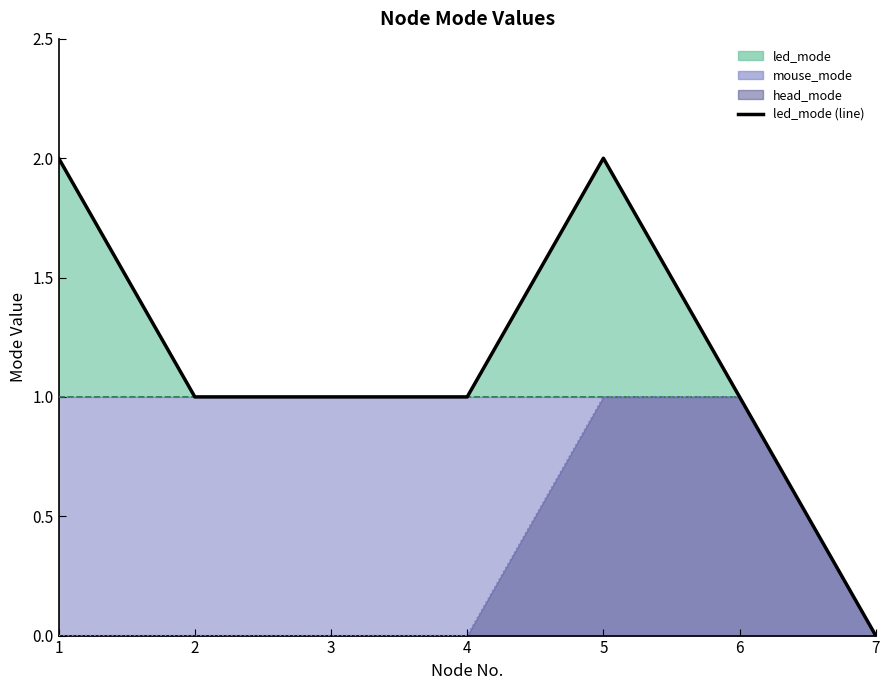

The sentiment_mode series shows 0 at 4. True or false?

False